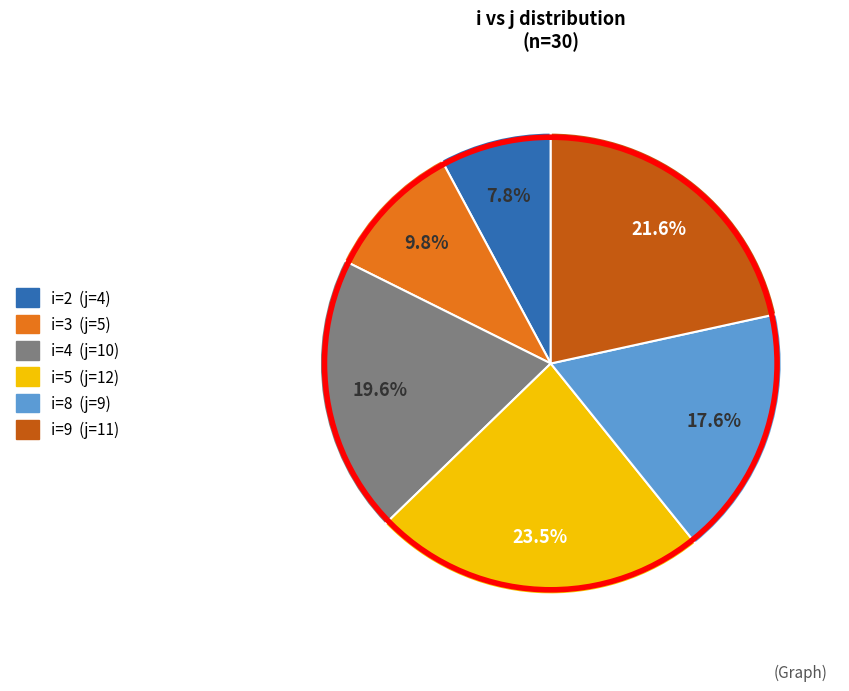

Does any single category account for the majority?

No